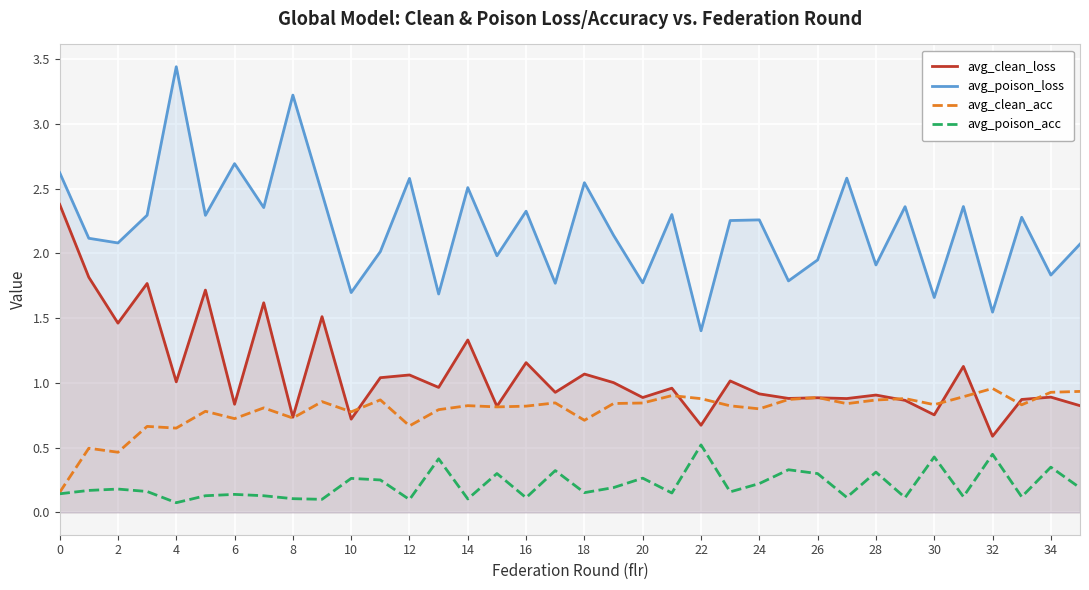

List the series in order of their peak value, highest first.

avg_poison_loss, avg_clean_loss, avg_clean_acc, avg_poison_acc